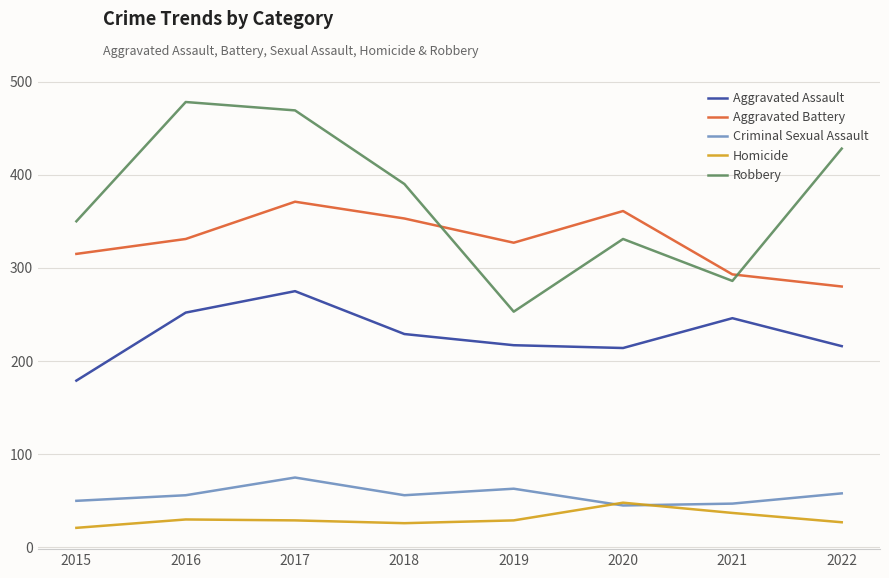

Rank the series by their maximum value, from lowest to highest.

Homicide, Criminal Sexual Assault, Aggravated Assault, Aggravated Battery, Robbery